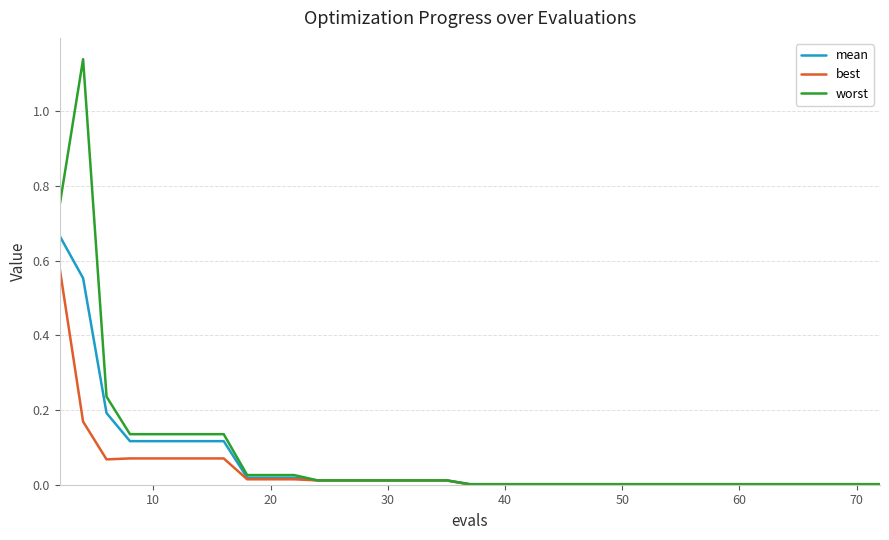

What are all the series names shown in the legend?

mean, best, worst